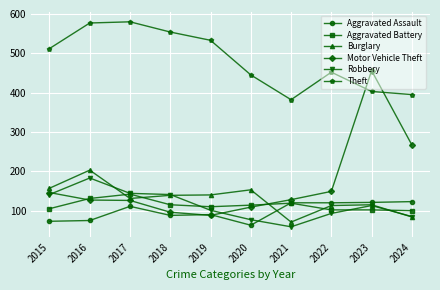

Rank the series by their maximum value, from highest to lowest.

Theft, Motor Vehicle Theft, Burglary, Robbery, Aggravated Battery, Aggravated Assault